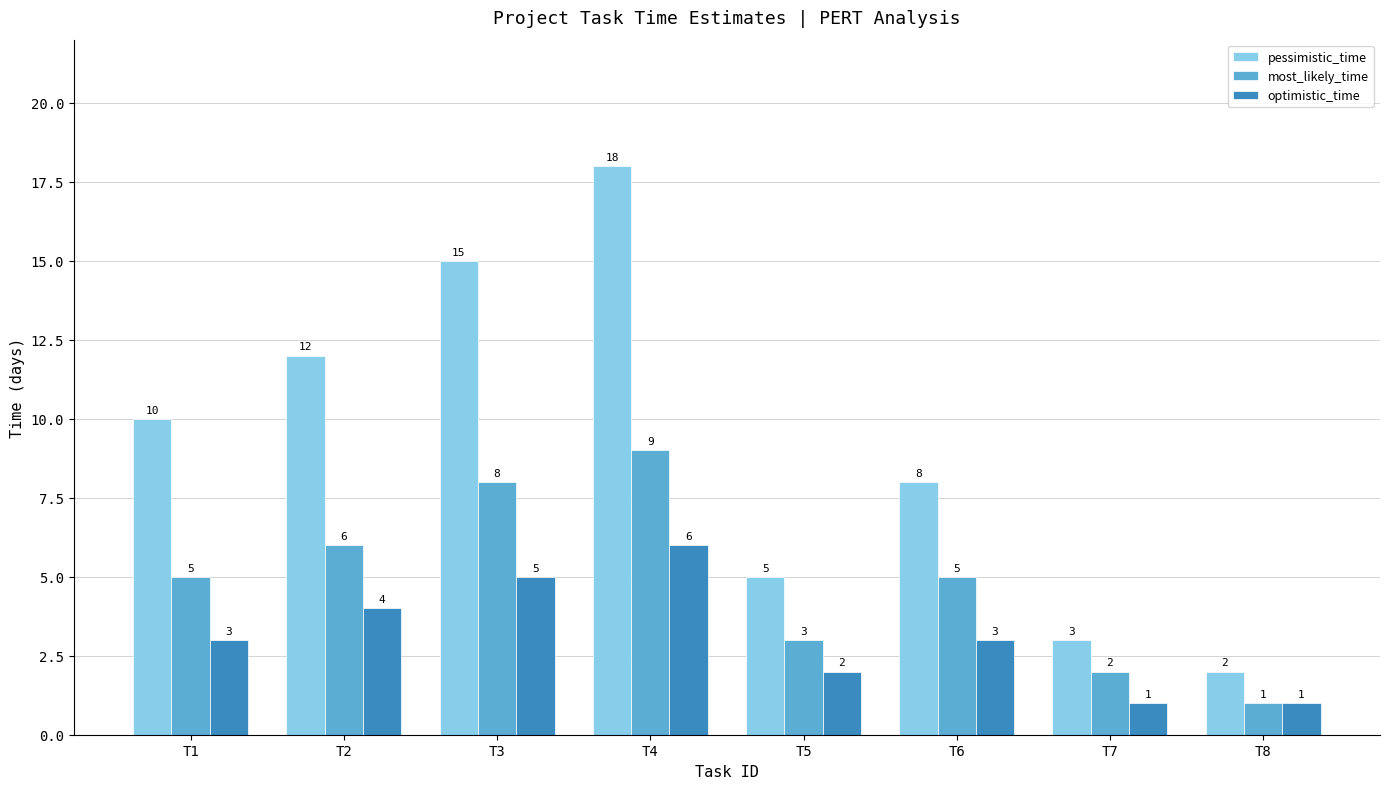

Rank the series by their average value, from highest to lowest.

pessimistic_time, most_likely_time, optimistic_time